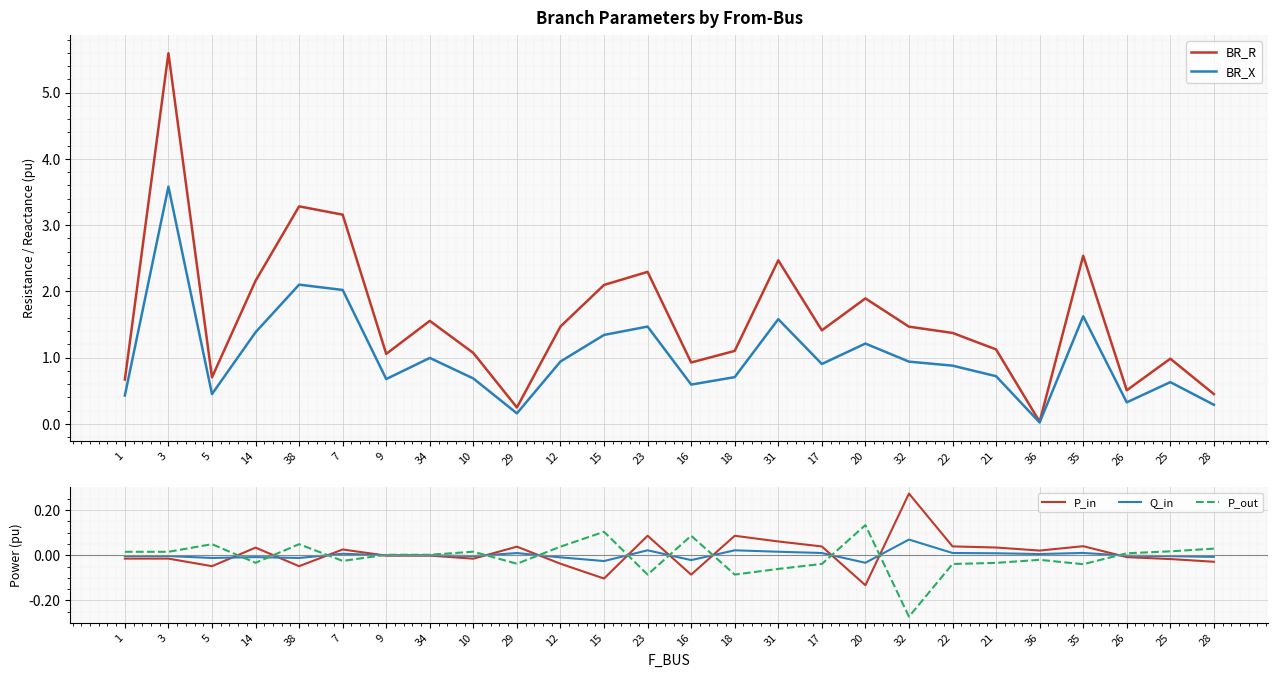

What is the spread (max minus min) of values at 14?

2.2